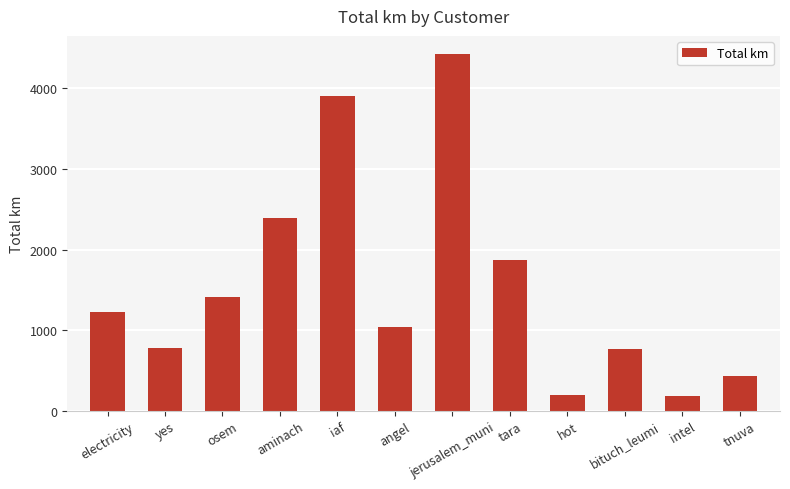

What is the maximum value shown in the chart?

4430.6